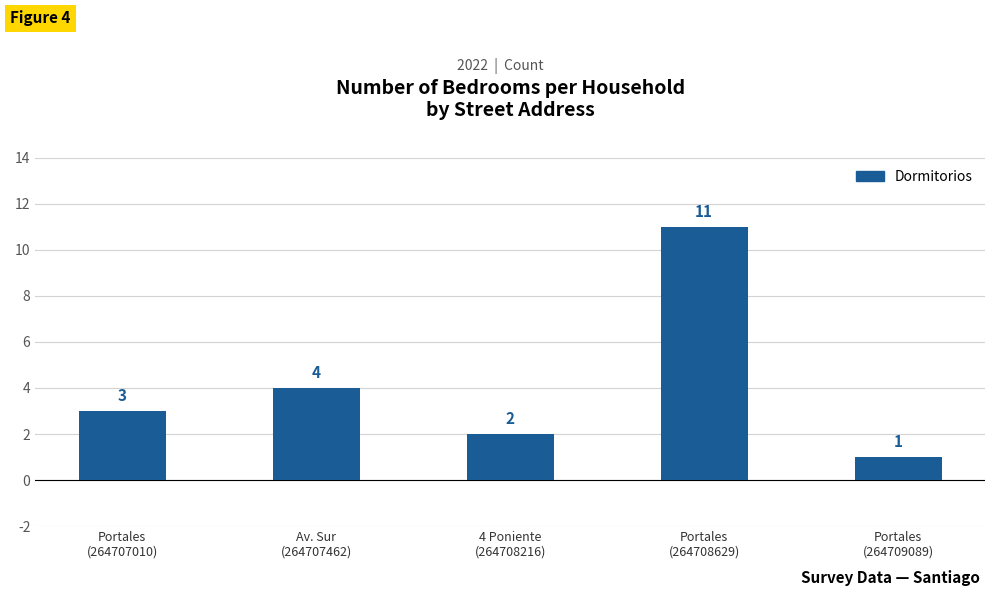

List the labels in order of value, largest first.

Portales
(264708629), Av. Sur
(264707462), Portales
(264707010), 4 Poniente
(264708216), Portales
(264709089)